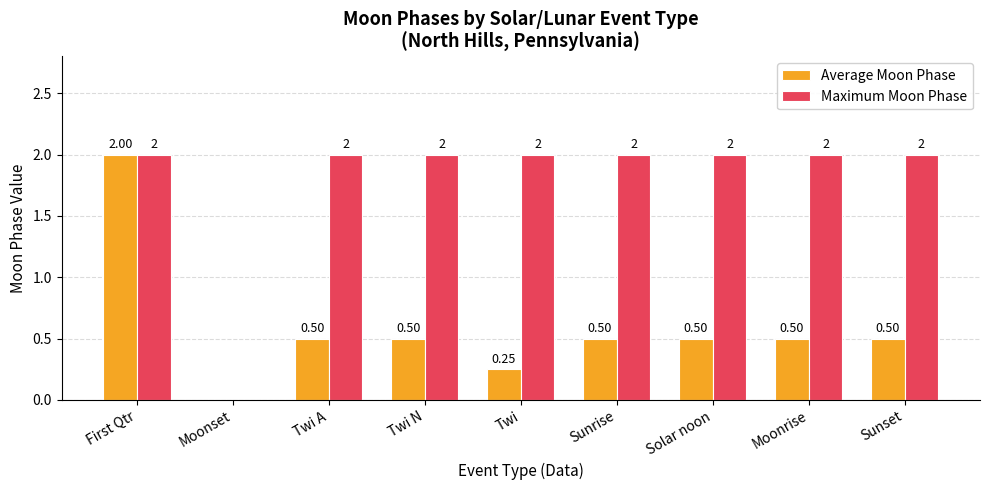

The value of Average Moon Phase at Sunset is 0.5. True or false?

True